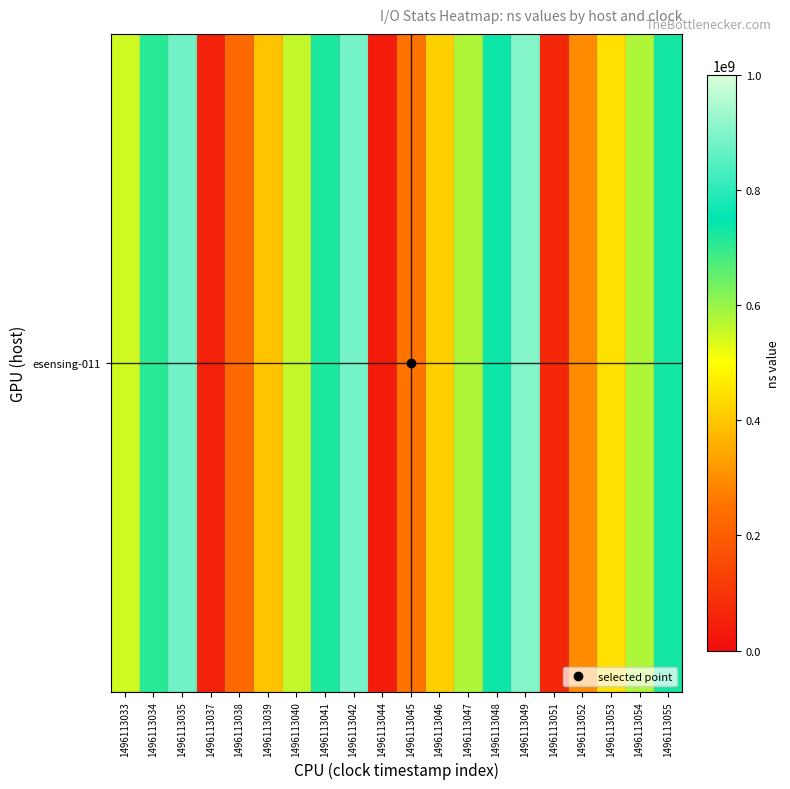

Reading left to right, extract all data points from this chart.

1496113033=547360558	1496113034=710447215	1496113035=879305407	1496113037=50928987	1496113038=227640396	1496113039=394510381	1496113040=560394824	1496113041=721623444	1496113042=885867043	1496113044=38934487	1496113045=251349345	1496113046=417124754	1496113047=578931188	1496113048=737726862	1496113049=900638768	1496113051=68240997	1496113052=295859821	1496113053=447032106	1496113054=578200950	1496113055=729257007